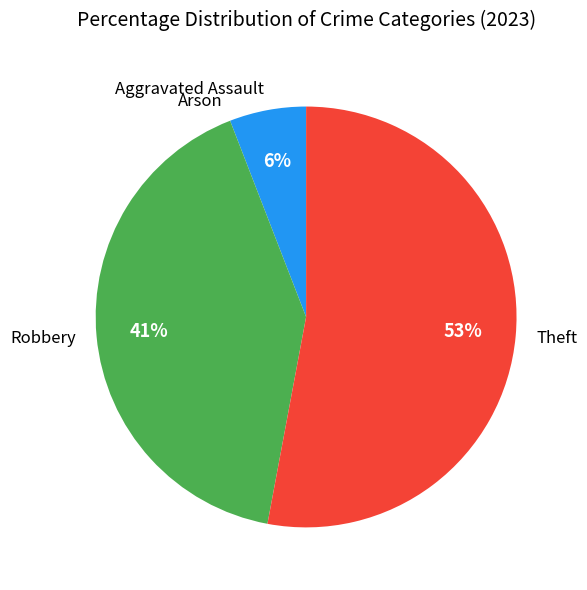

Does any single category account for the majority?

Yes